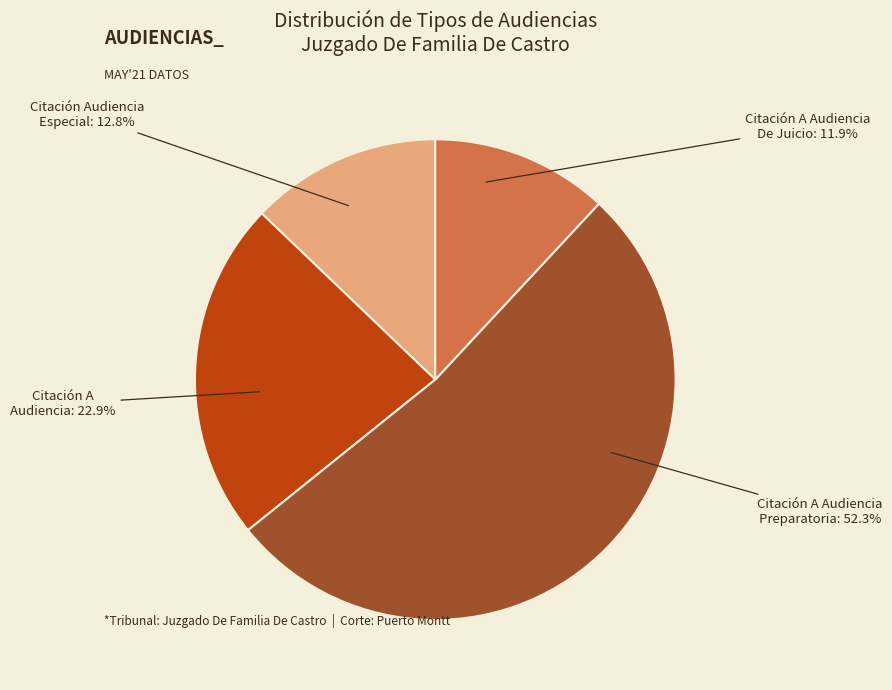

Does any single category account for the majority?

Yes